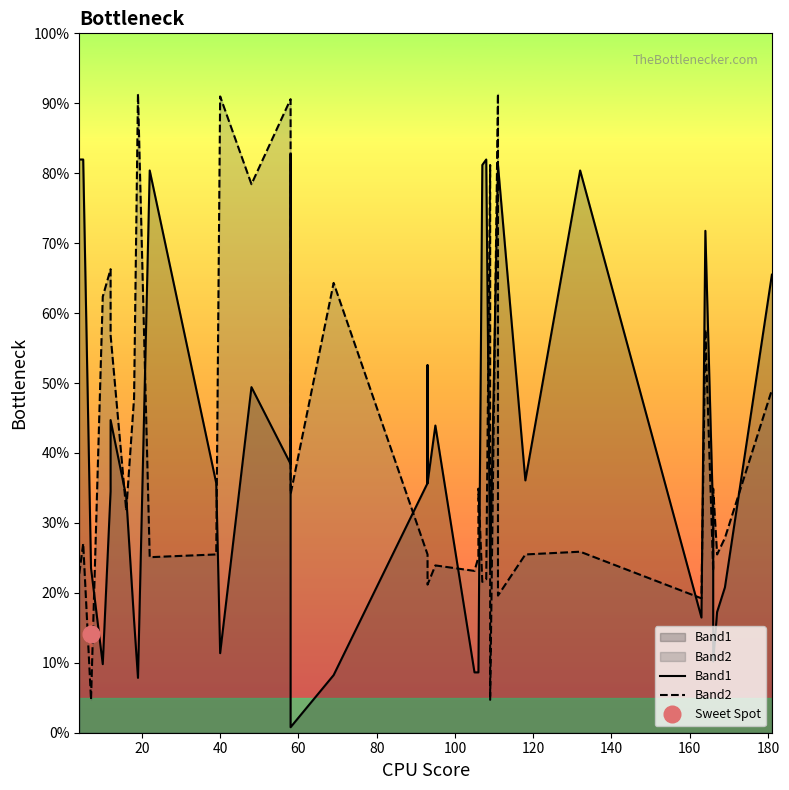

True or false: Band2 has a value of 32.2 at 20.

False